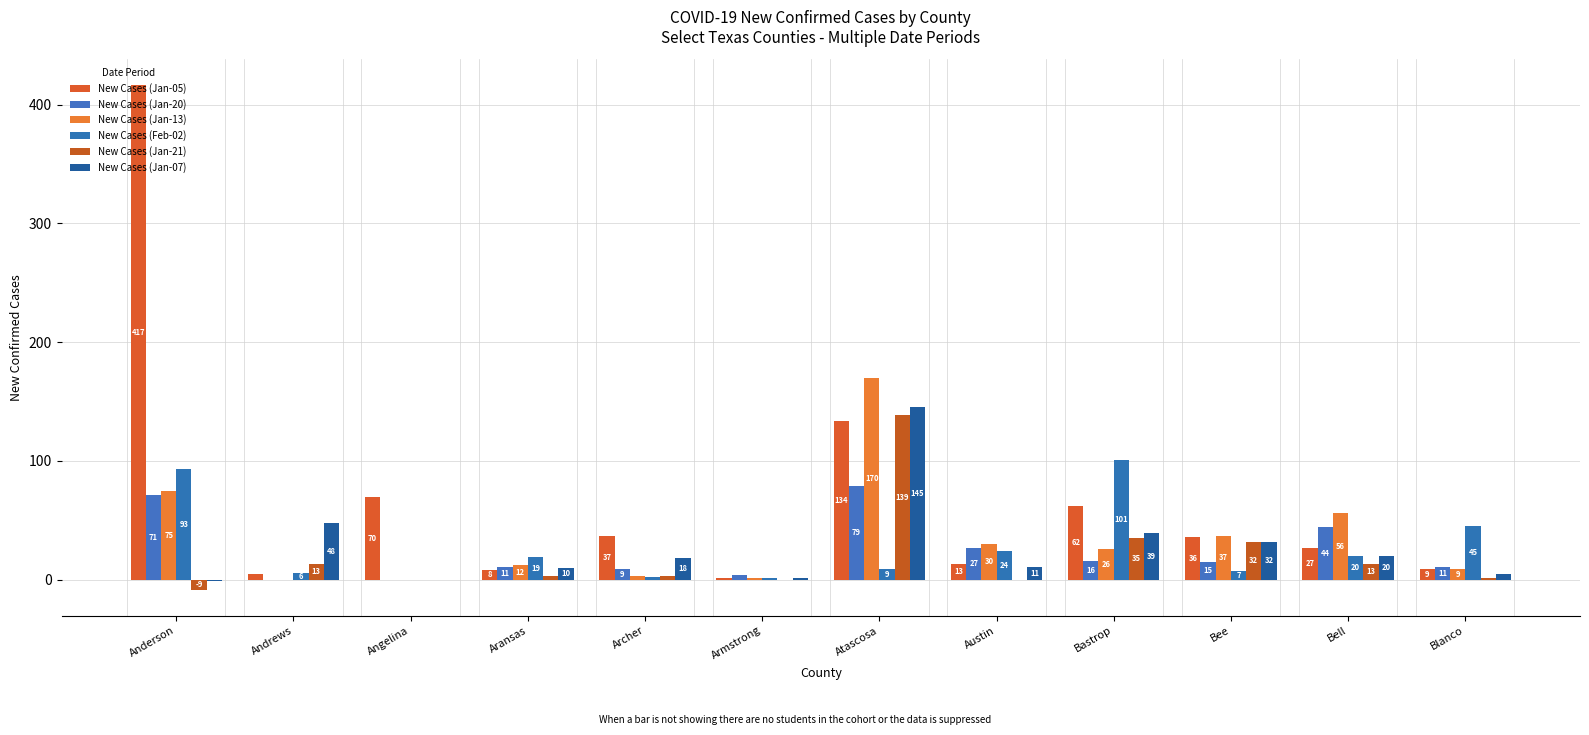

Reading right to left, what are all the values shown in this chart?

New Cases (Jan-05): Blanco=9	Bell=27	Bee=36	Bastrop=62	Austin=13	Atascosa=134	Armstrong=1	Archer=37	Aransas=8	Angelina=70	Andrews=5	Anderson=417
New Cases (Jan-20): Blanco=11	Bell=44	Bee=15	Bastrop=16	Austin=27	Atascosa=79	Armstrong=4	Archer=9	Aransas=11	Angelina=0	Andrews=0	Anderson=71
New Cases (Jan-13): Blanco=9	Bell=56	Bee=37	Bastrop=26	Austin=30	Atascosa=170	Armstrong=1	Archer=3	Aransas=12	Angelina=0	Andrews=0	Anderson=75
New Cases (Feb-02): Blanco=45	Bell=20	Bee=7	Bastrop=101	Austin=24	Atascosa=9	Armstrong=1	Archer=2	Aransas=19	Angelina=0	Andrews=6	Anderson=93
New Cases (Jan-21): Blanco=1	Bell=13	Bee=32	Bastrop=35	Austin=0	Atascosa=139	Armstrong=0	Archer=3	Aransas=3	Angelina=0	Andrews=13	Anderson=-9
New Cases (Jan-07): Blanco=5	Bell=20	Bee=32	Bastrop=39	Austin=11	Atascosa=145	Armstrong=1	Archer=18	Aransas=10	Angelina=0	Andrews=48	Anderson=-1